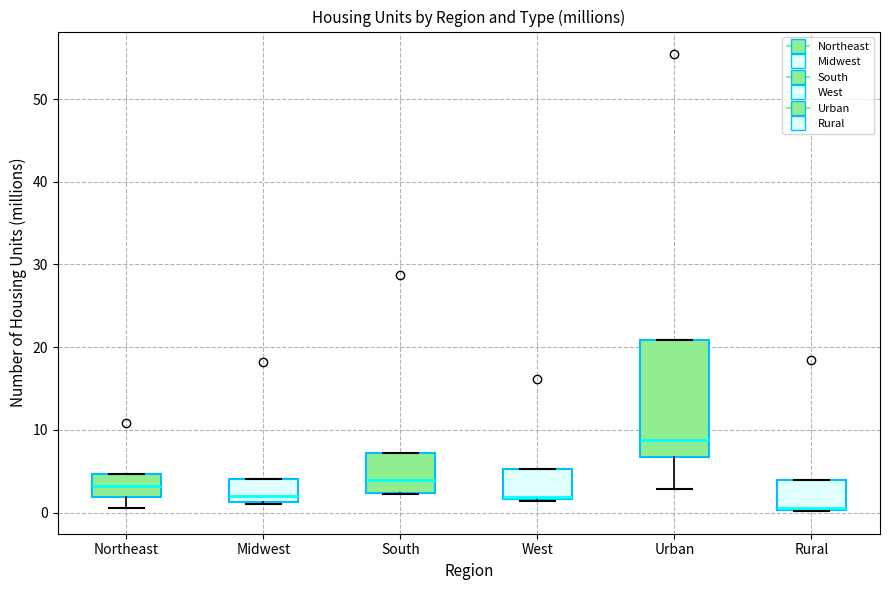

Where is the lower edge of the box for West on the y-axis? The values are not printed on the chart, so give them approximately, as read against the axis.

2